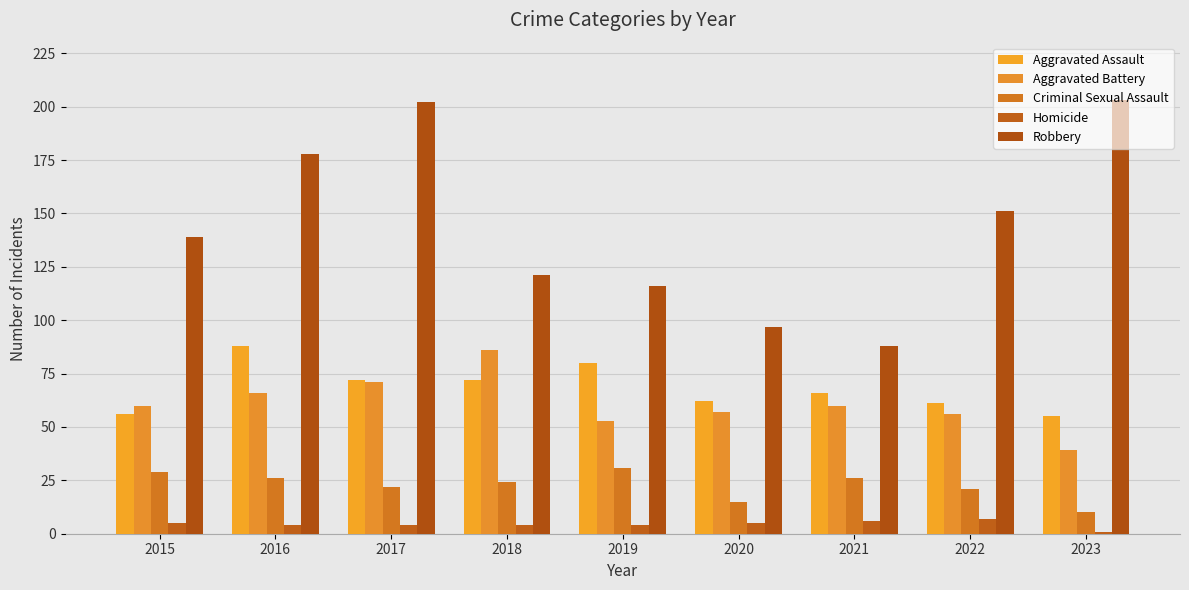

Is the value of Criminal Sexual Assault at 2021 greater than the value of Aggravated Battery at 2015?

No